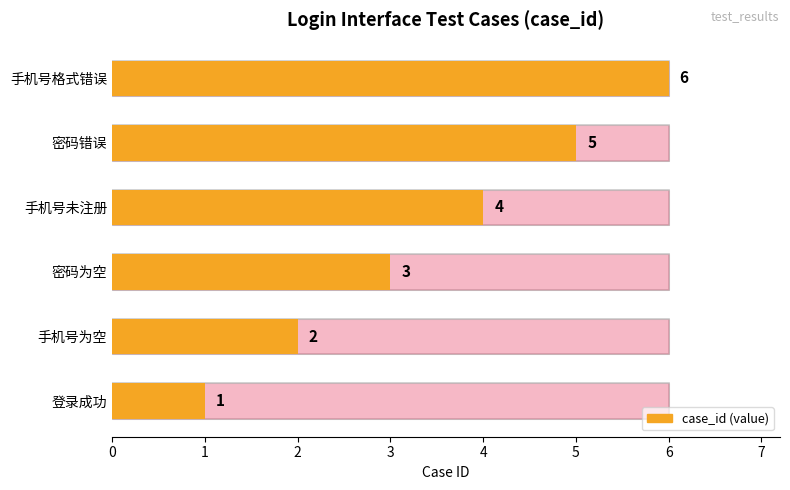

Does the chart contain any negative values?

No